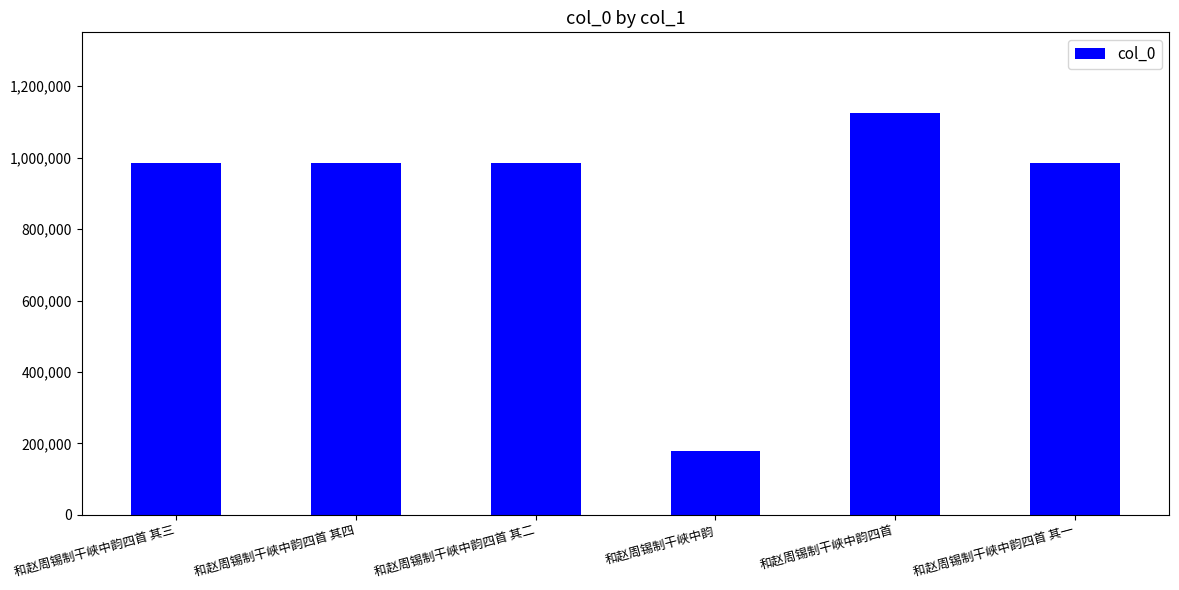

What is the change in value from 和赵周锡制干峡中韵四首 其三 to 和赵周锡制干峡中韵四首?

+141721